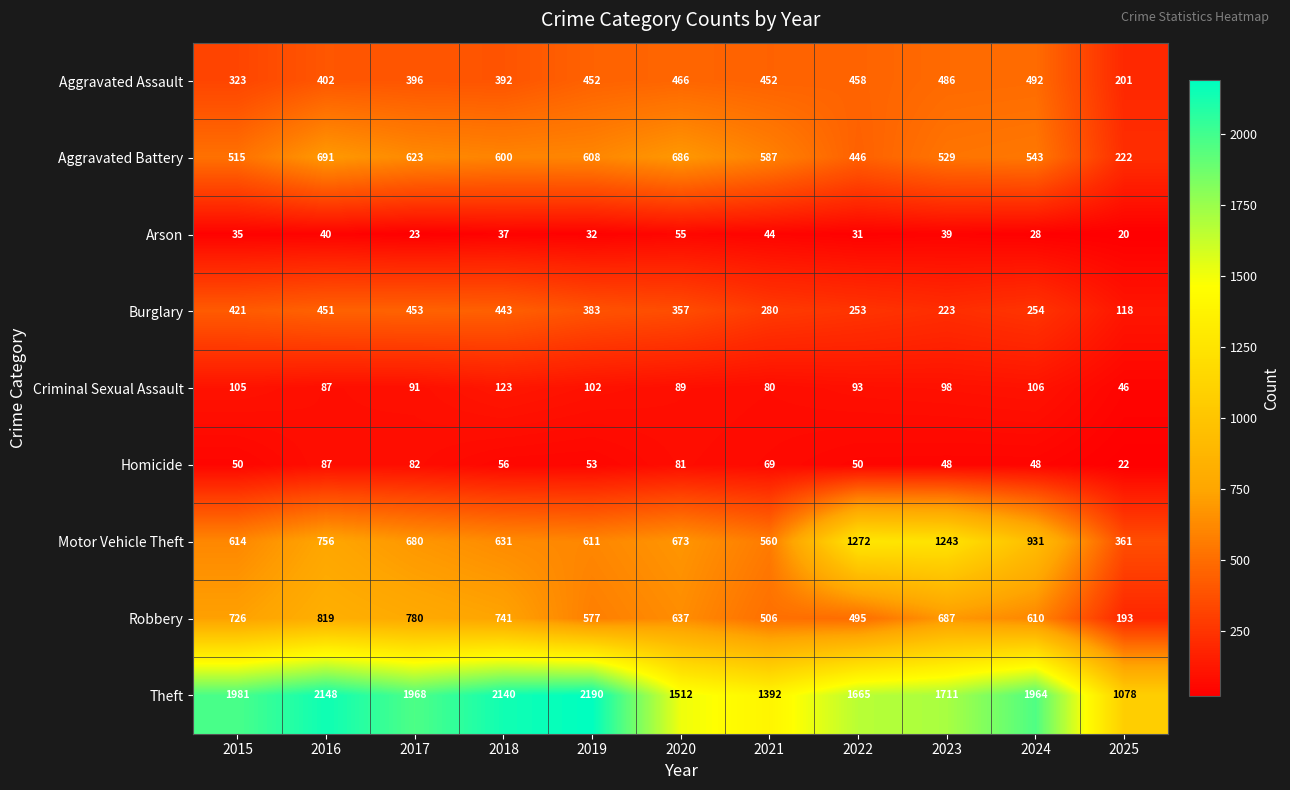

What is the maximum value shown in the chart?

2190